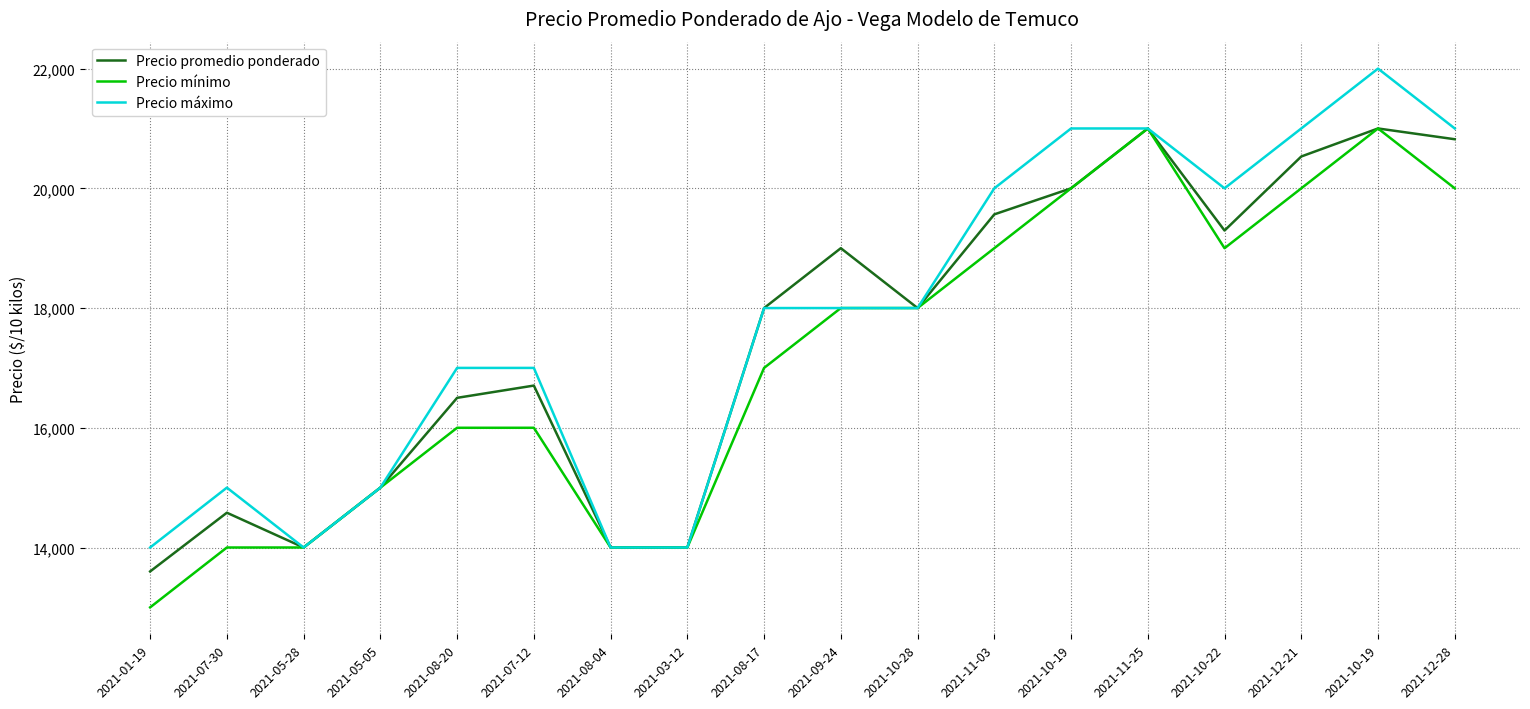

Does the chart have visible grid lines?

Yes